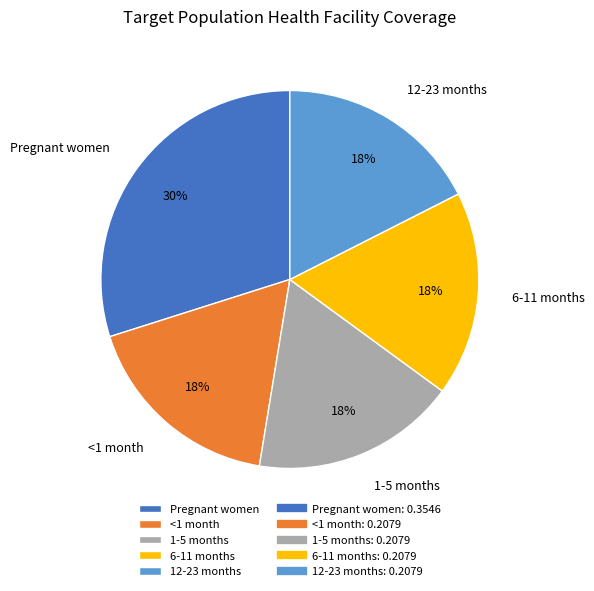

The 12-23 months slice represents 18% of the pie. True or false?

True